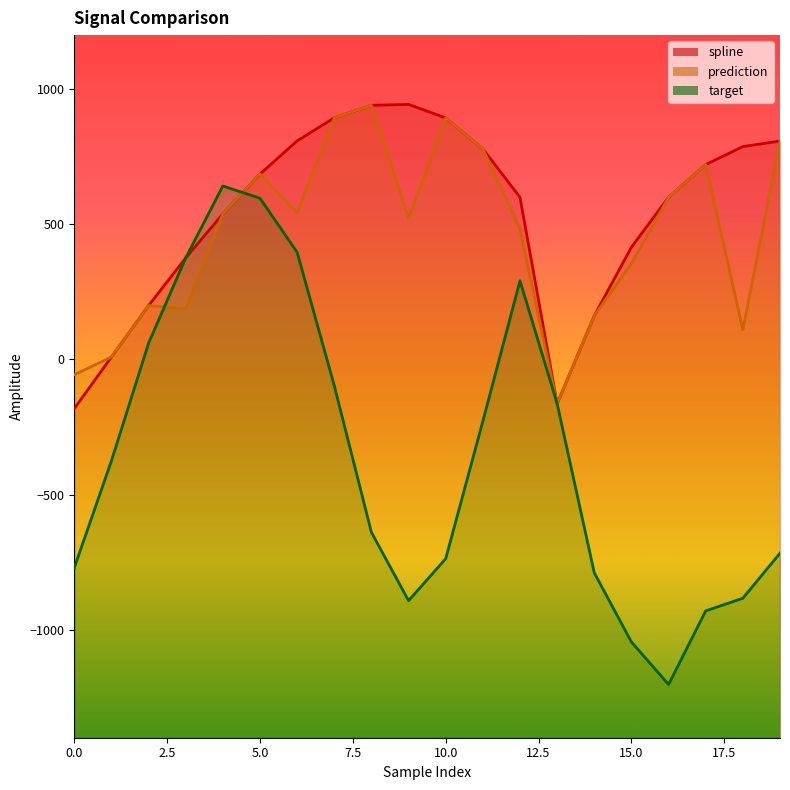

At which category is the sum across all series the highest?

5